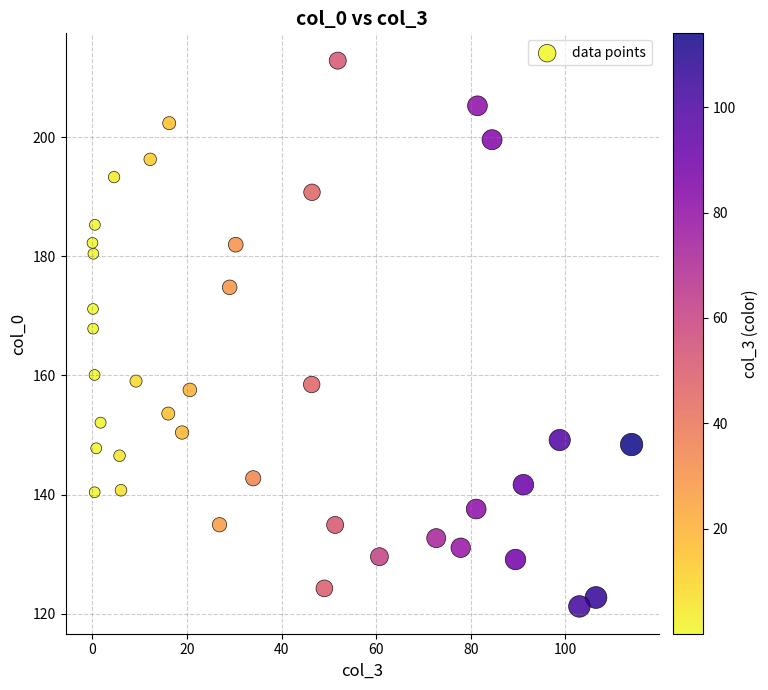

What is the range of X values (max minus min)?

114.0